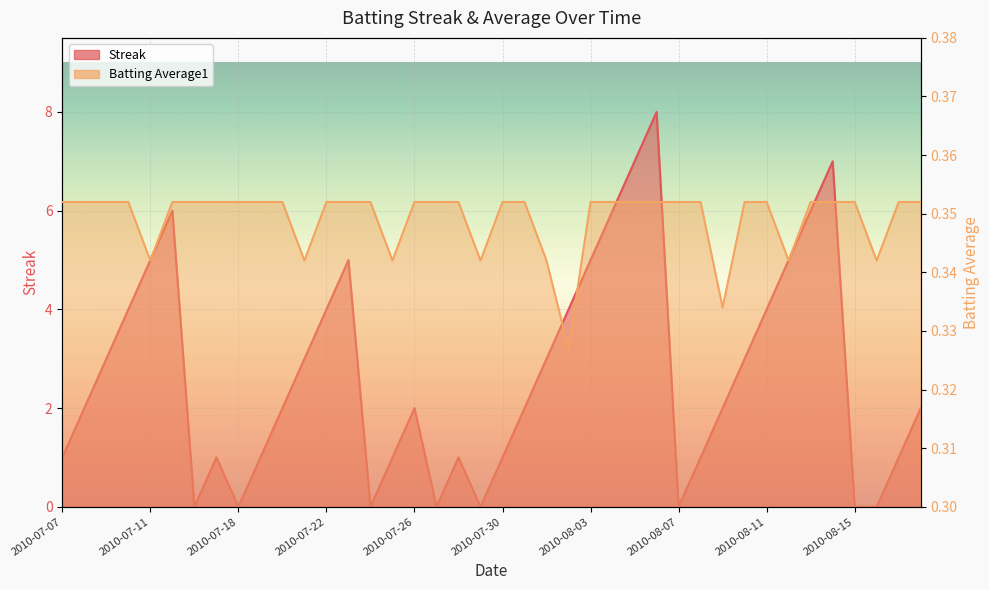

At how many categories does at least one series exceed 1?

24